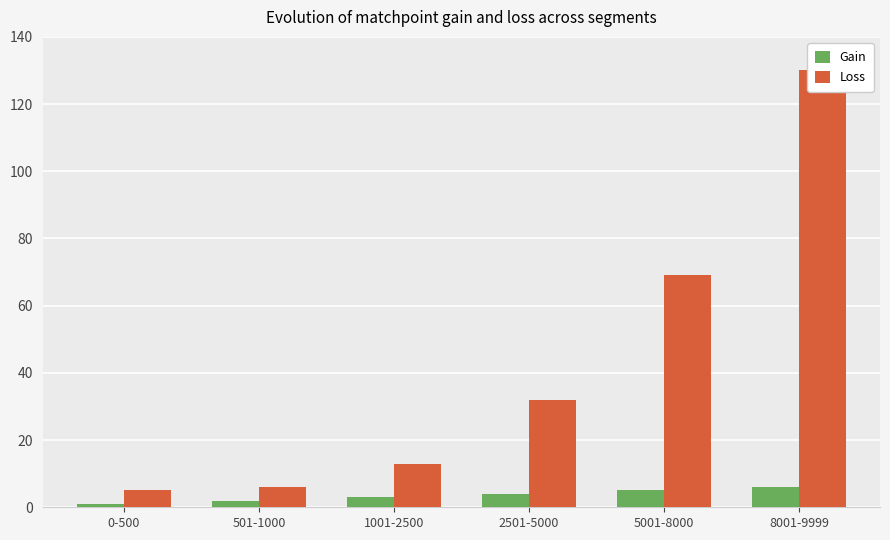

How many Gain values are between 2 and 5?

4